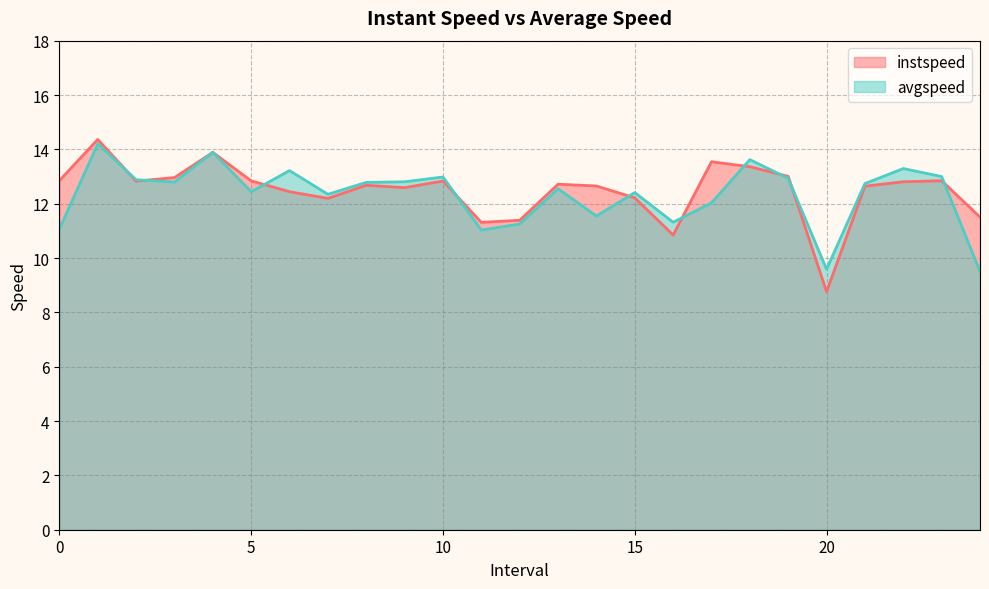

Reading left to right, list all the values displayed in this chart.

instspeed: 12.9	14.4	12.8	13.0	13.9	12.8	12.4	12.2	12.7	12.6	12.8	11.3	11.4	12.7	12.7	12.2	10.8	13.5	13.4	13.0	8.8	12.6	12.8	12.8	11.5
avgspeed: 11.1	14.2	12.9	12.8	13.9	12.4	13.2	12.3	12.8	12.8	13.0	11.0	11.3	12.6	11.5	12.4	11.3	12.0	13.6	12.9	9.6	12.7	13.3	13.0	9.5